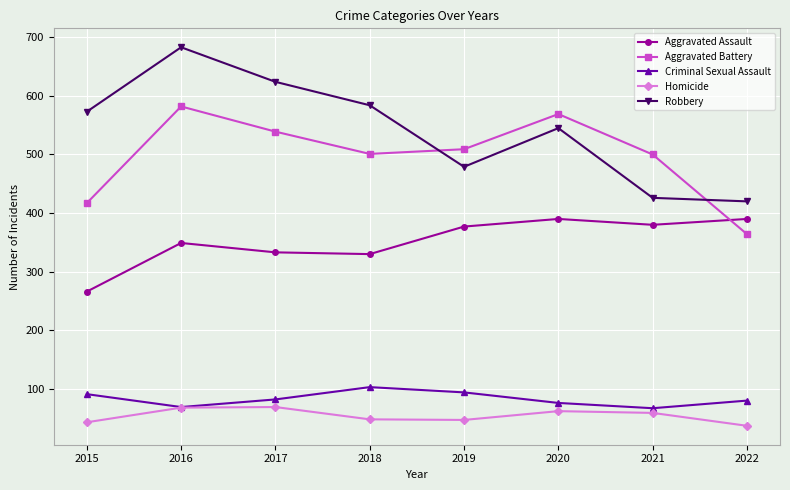

What is the difference between the maximum and minimum values in the Criminal Sexual Assault series?

36